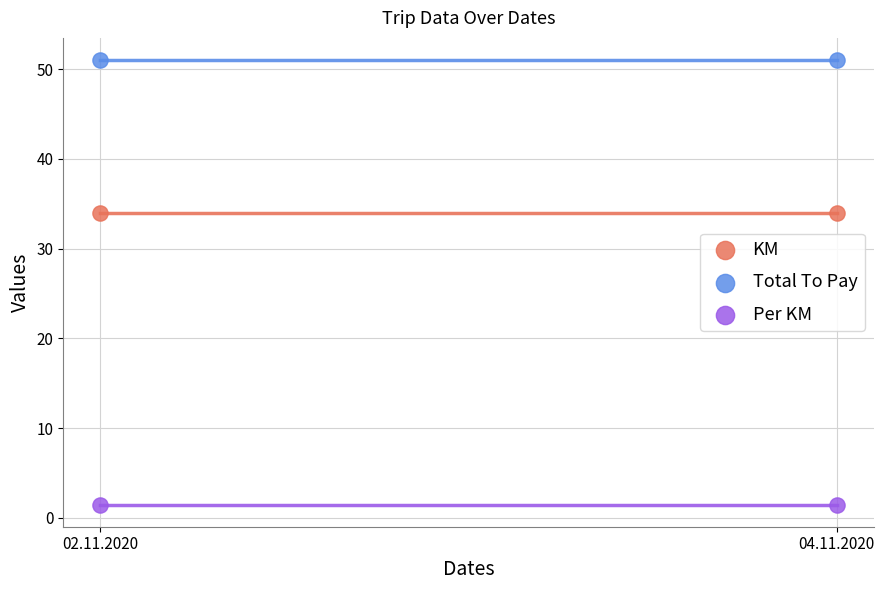

Across all data points, what is the average Y value?

28.8